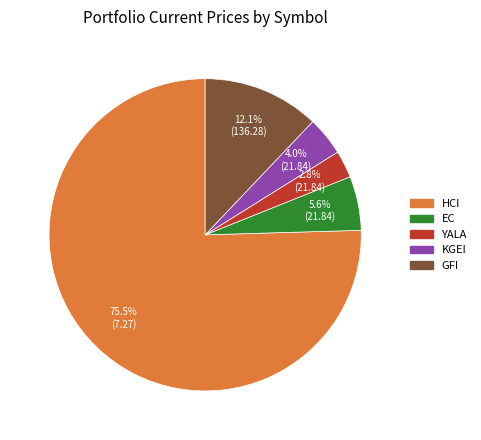

True or false: KGEI accounts for 10% of the total.

False